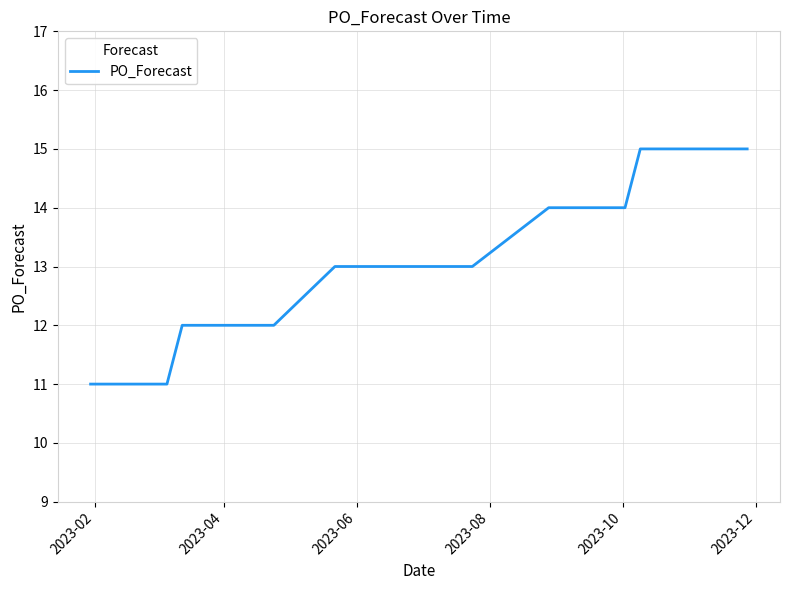

What is the difference between the maximum and minimum values?

4